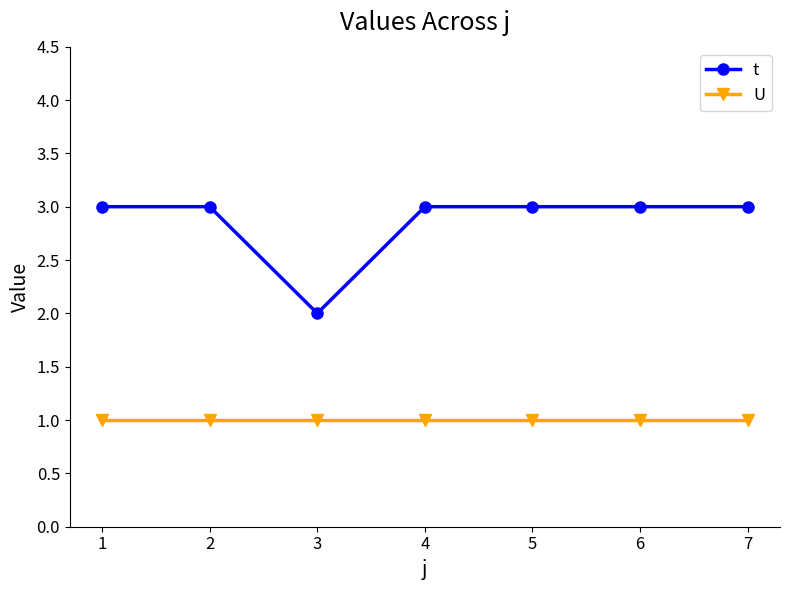

Which series has the largest range (max minus min)?

t